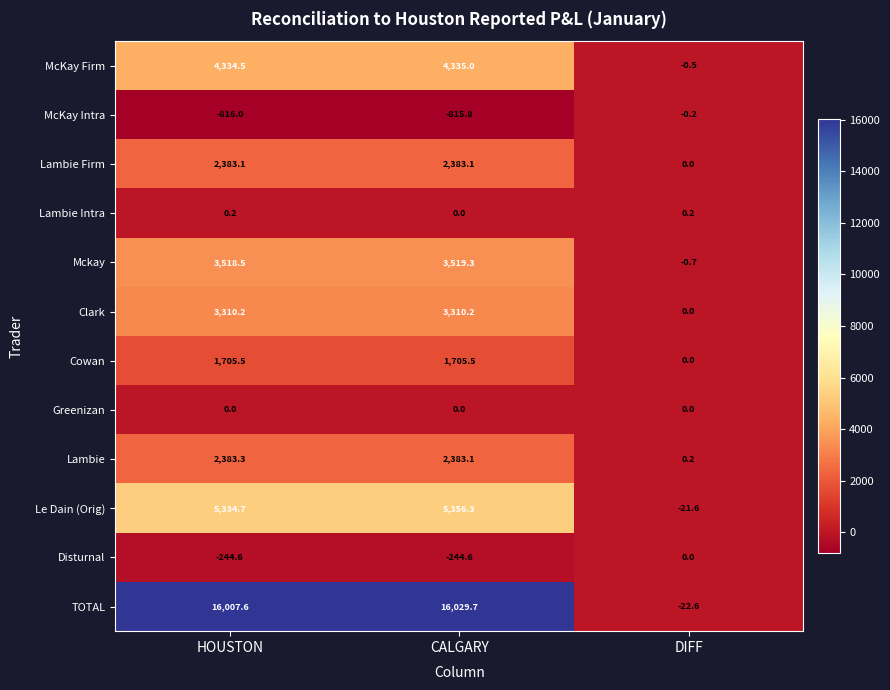

What is the greatest value displayed?

16029.7